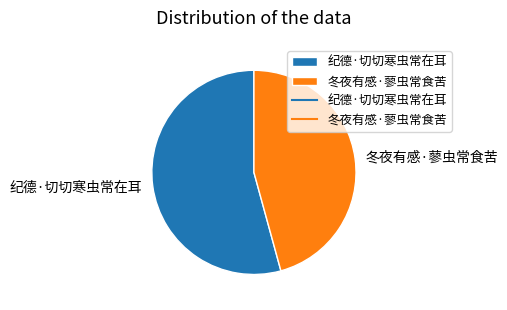

The 冬夜有感·蓼虫常食苦 slice represents 46% of the pie. True or false?

True